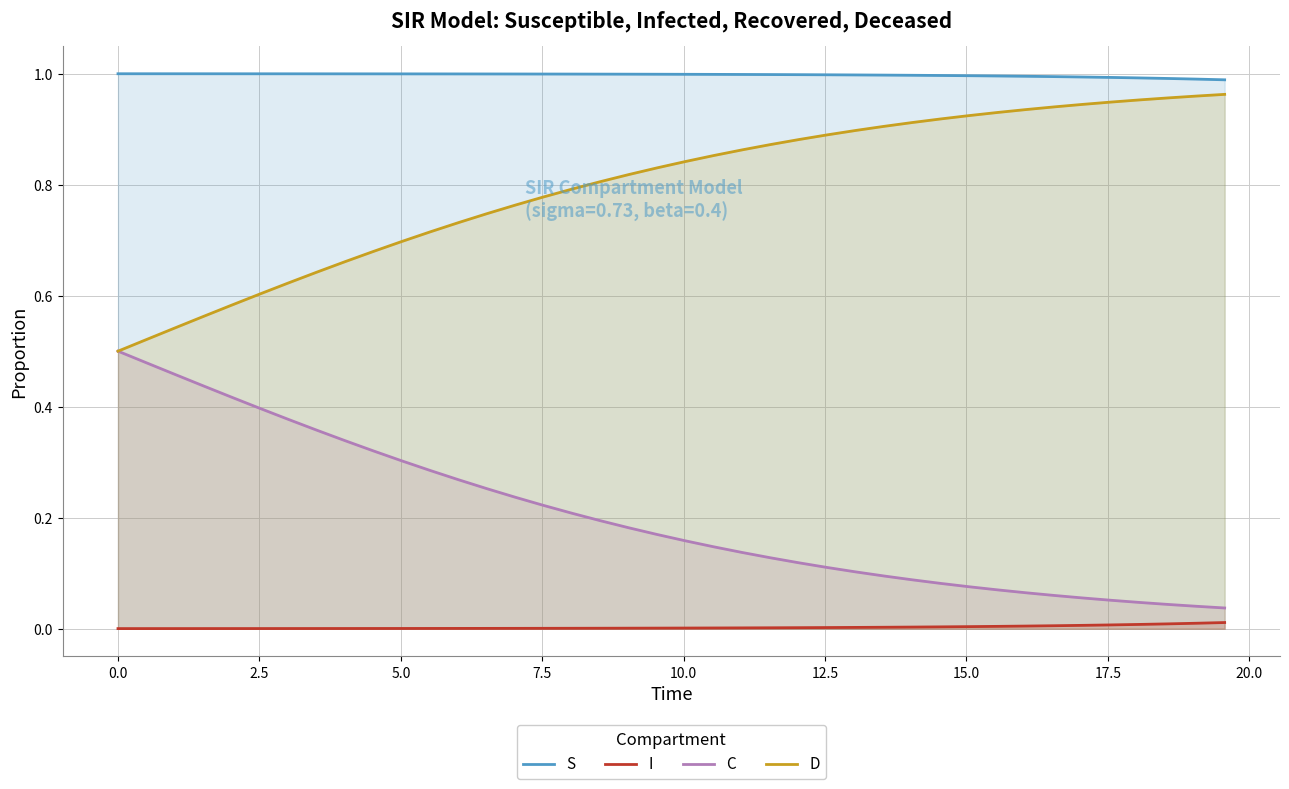

The value of D at 35 is 1.4. True or false?

False